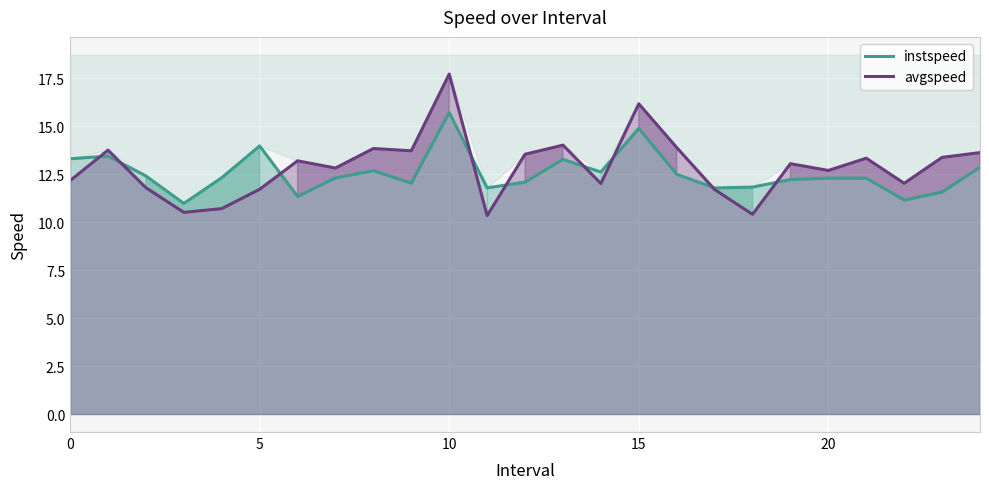

What is the minimum value for avgspeed?

10.3